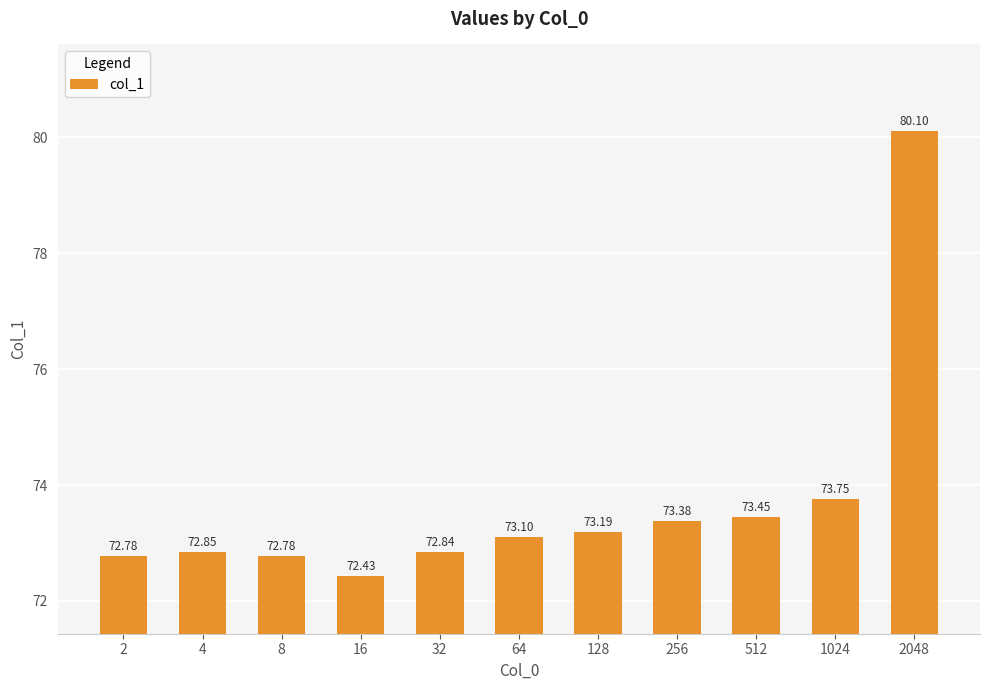

Which has a higher value, 8 or 256?

256